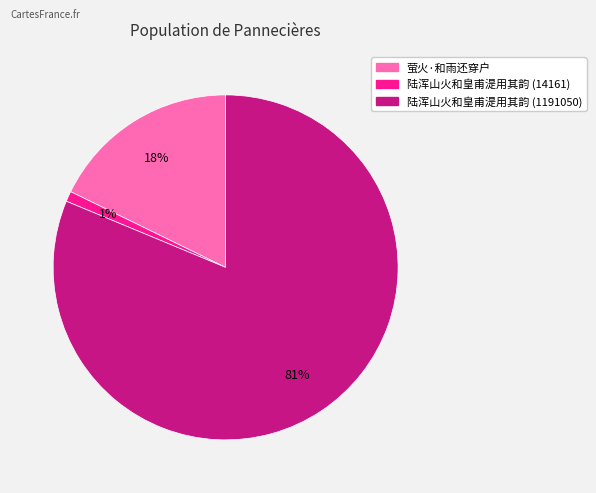

Which slice represents more than half of the pie?

陆浑山火和皇甫湜用其韵 (1191050)